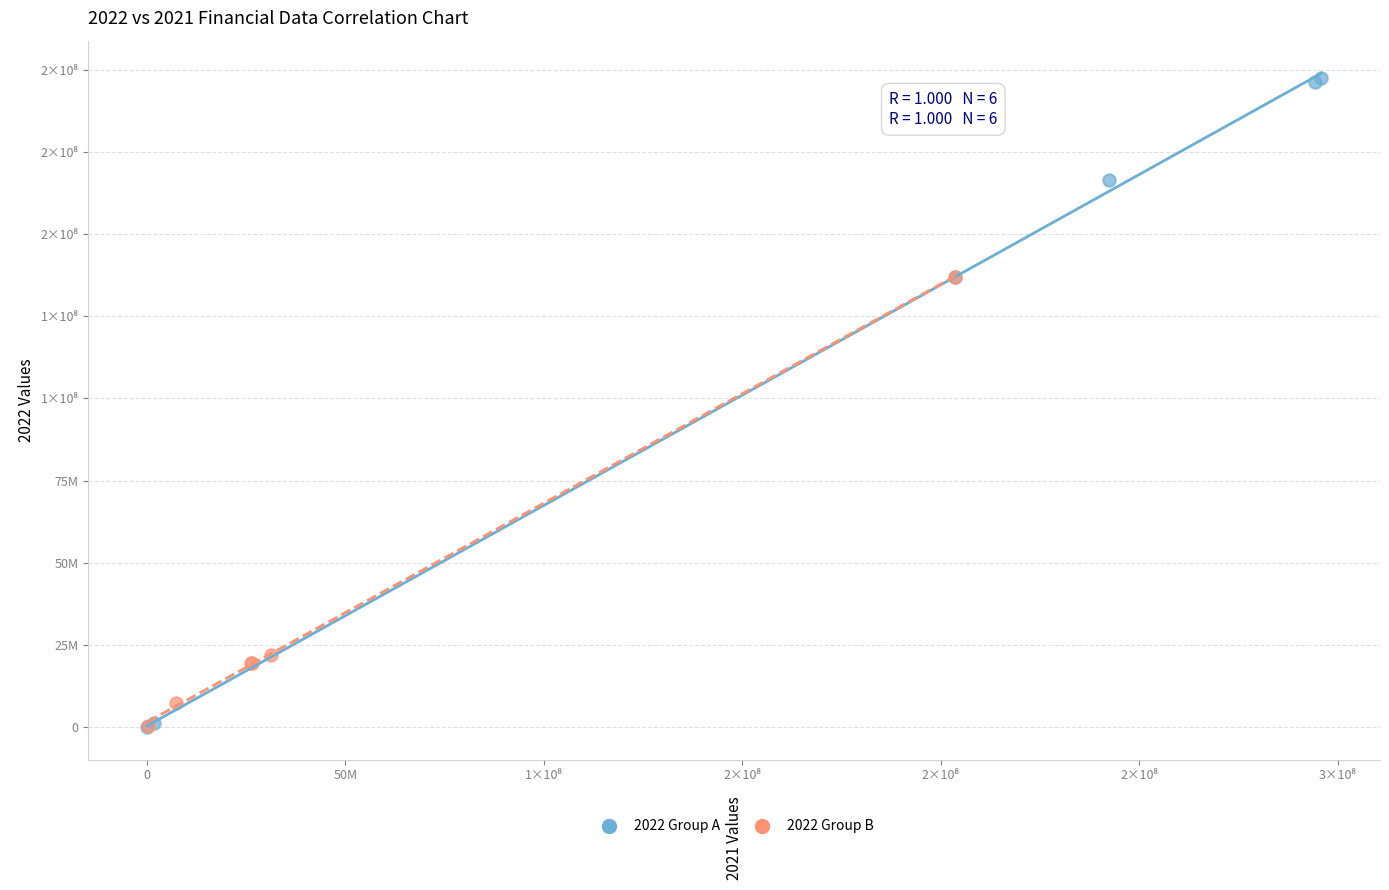

What are all the series names shown in the legend?

2022 Group A, 2022 Group B